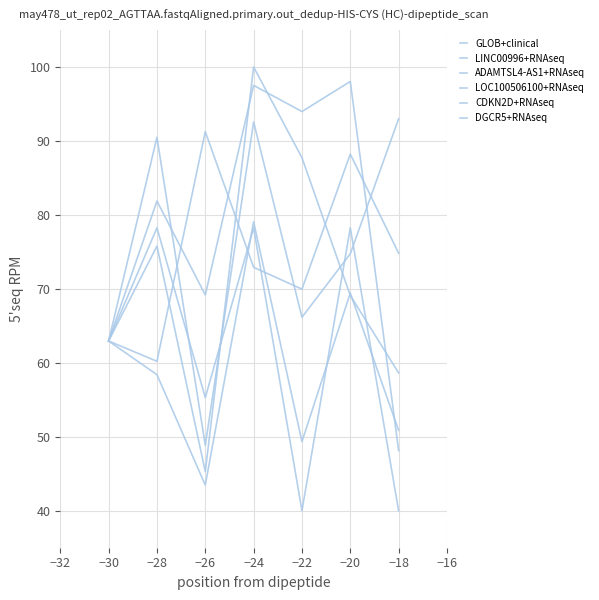

Between −18 and −26, which is larger?

−26